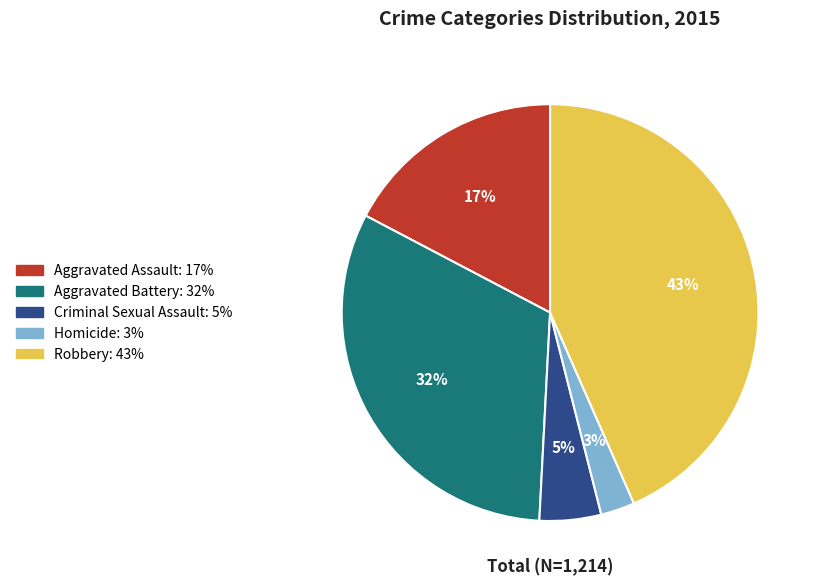

Which slice is the smallest?

Homicide